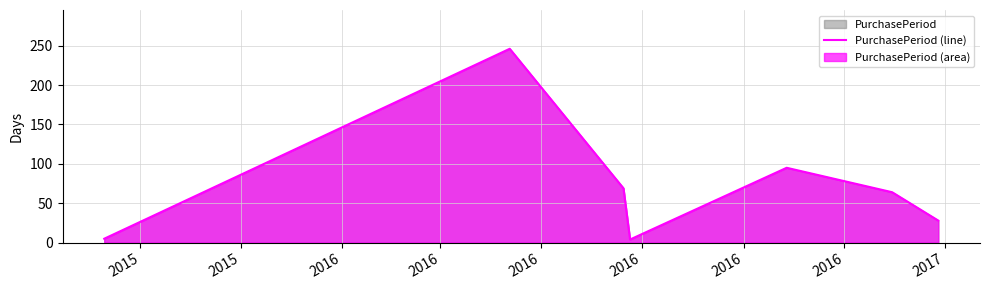

What is the sum of all values?

511